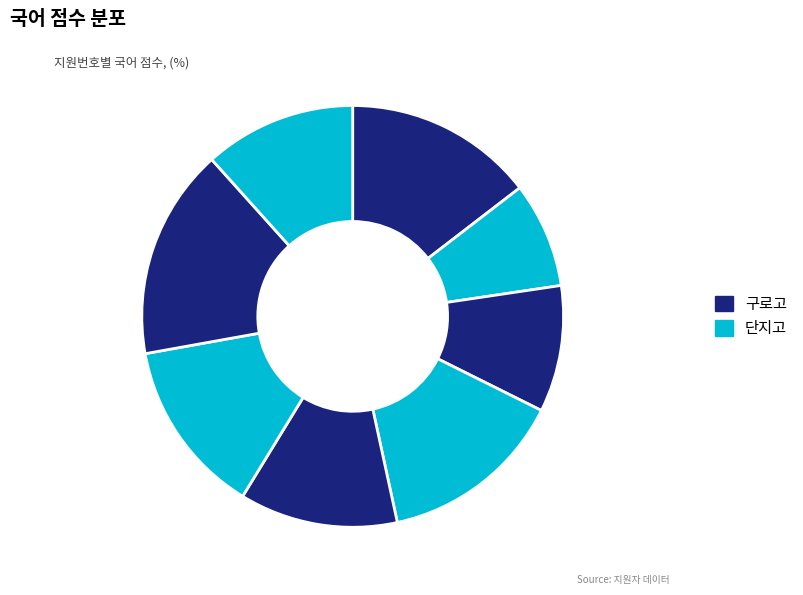

Does any single category account for the majority?

No